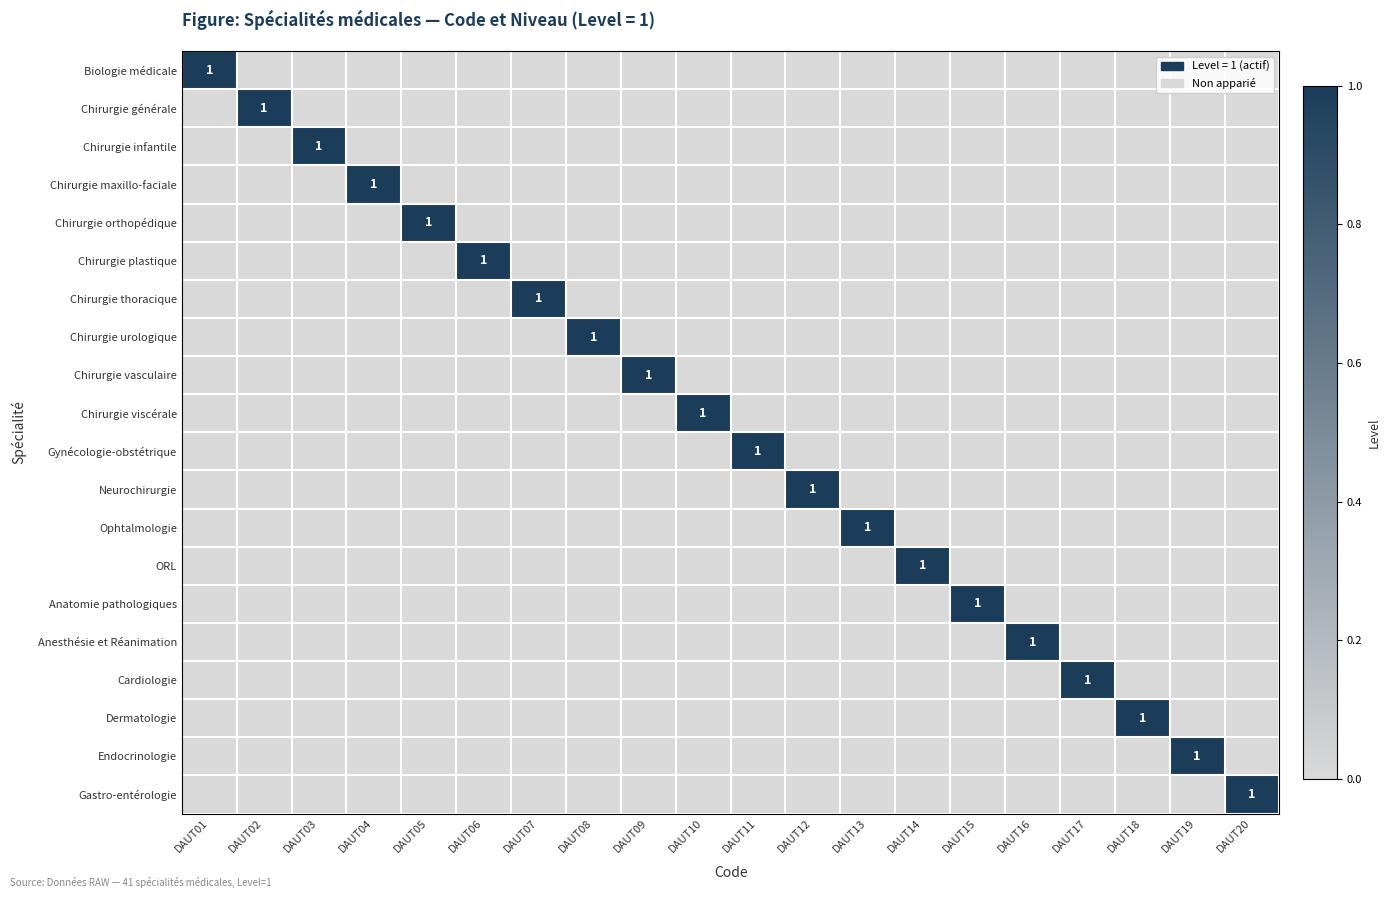

What is the maximum value shown in the chart?

1